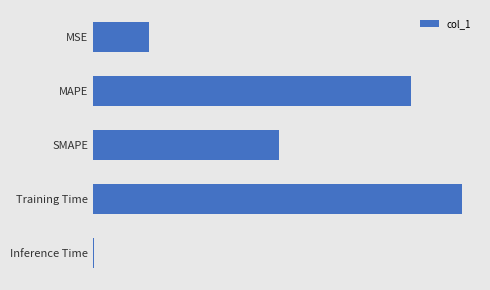

What is the sum of all values?

4.2